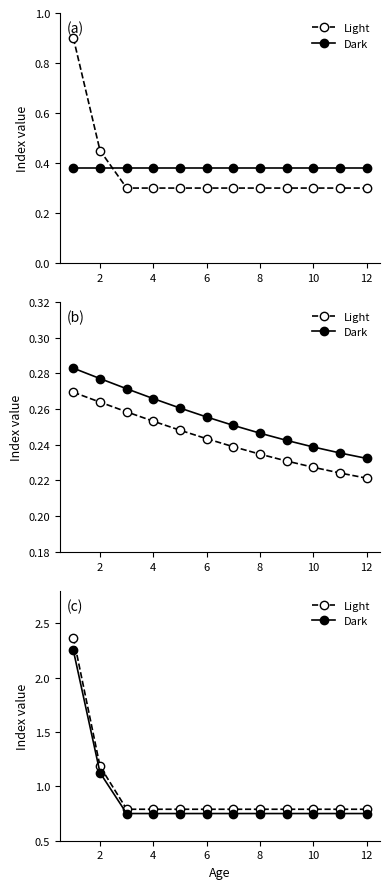

Which category has the lowest value in the Dark series?

4